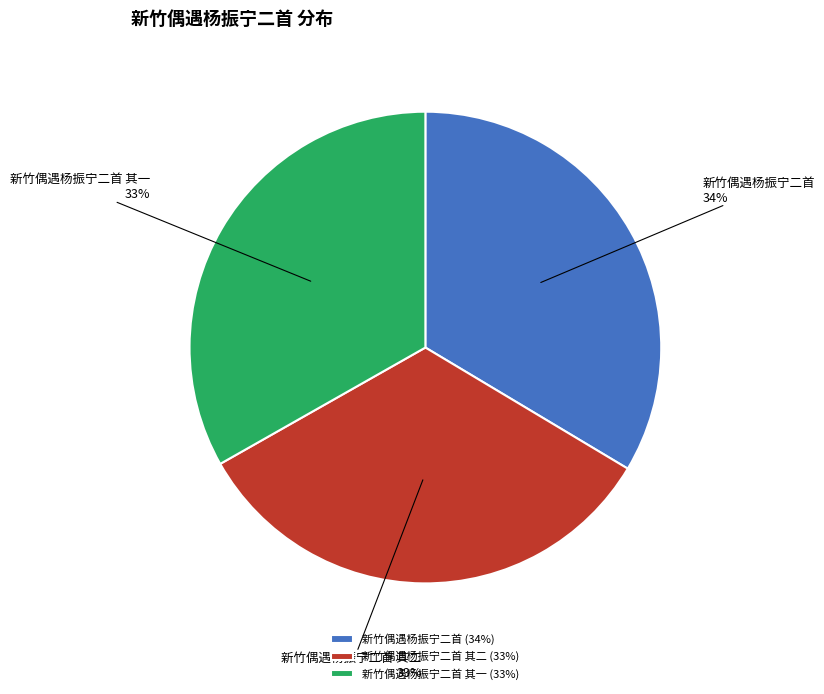

Does 新竹偶遇杨振宁二首 account for over 50% of the chart?

No